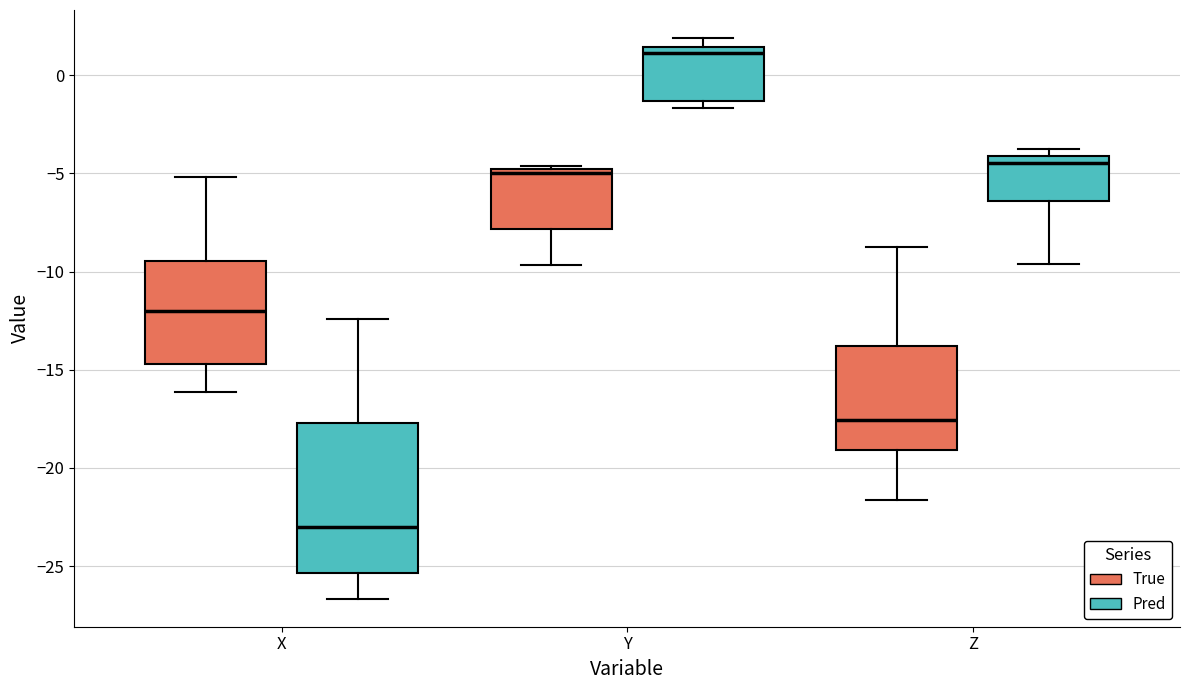

Where is the upper edge of the box for X (True) on the y-axis? The values are not printed on the chart, so give them approximately, as read against the axis.

-9.5